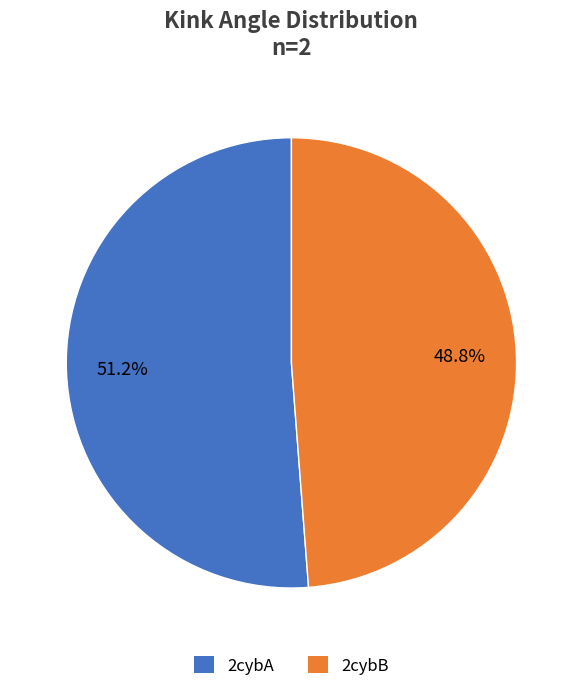

Which category has the smallest portion of the pie?

2cybB